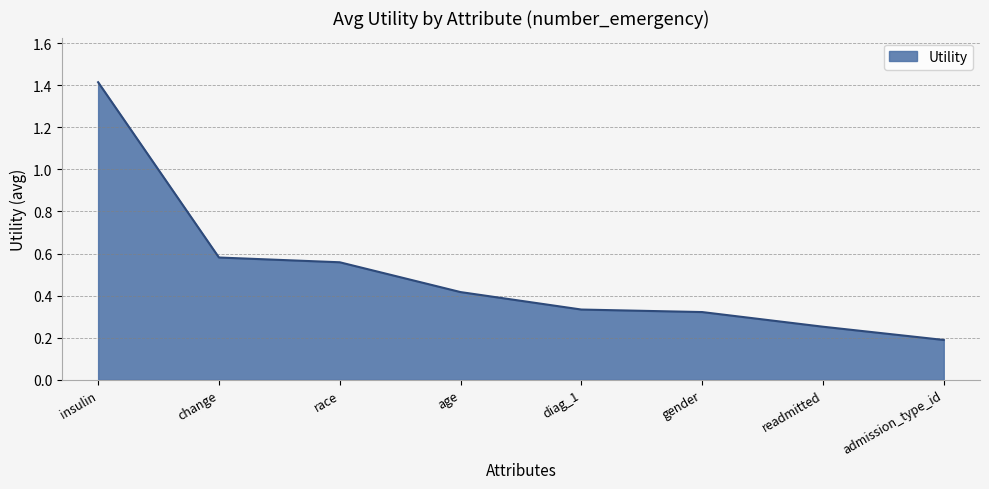

What is the greatest value displayed?

1.4